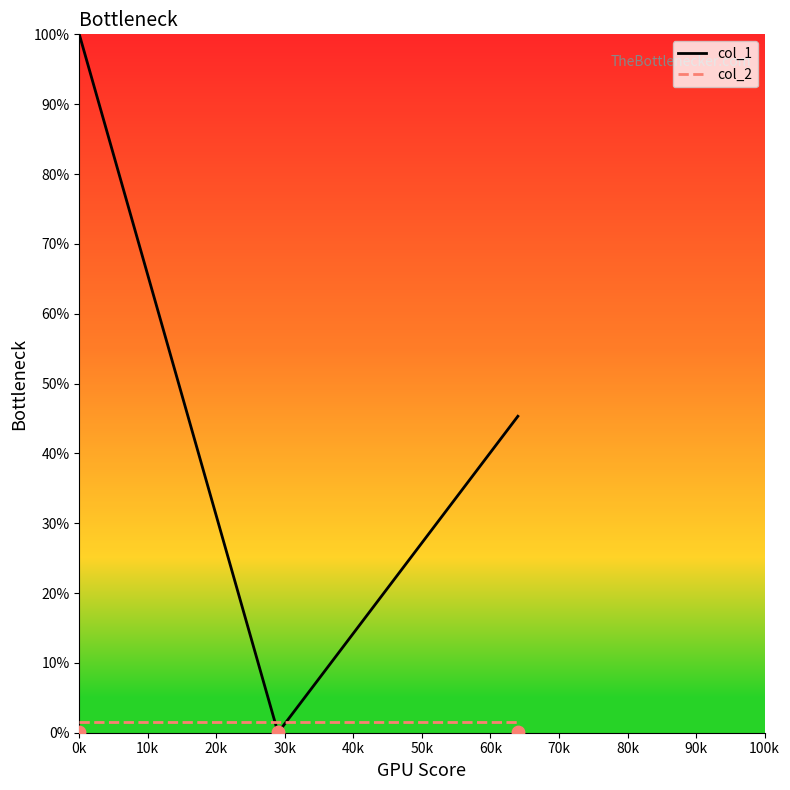

Which series has the largest Y range (max minus min)?

col_1